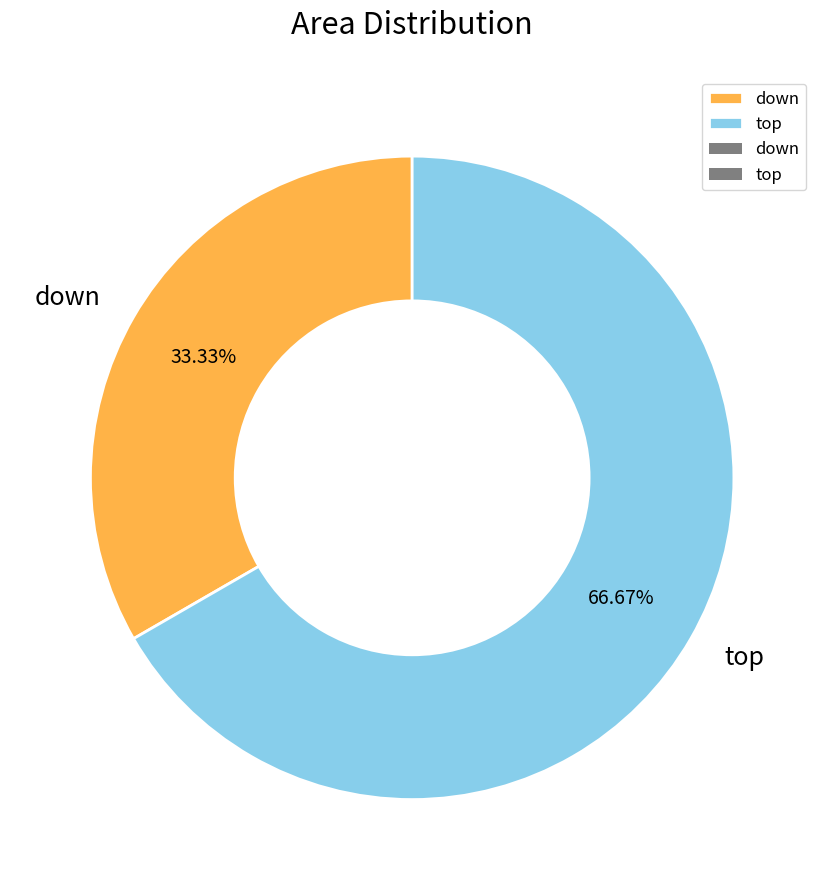

To the nearest percent, what is the difference between the largest and smallest slice percentages?

33%